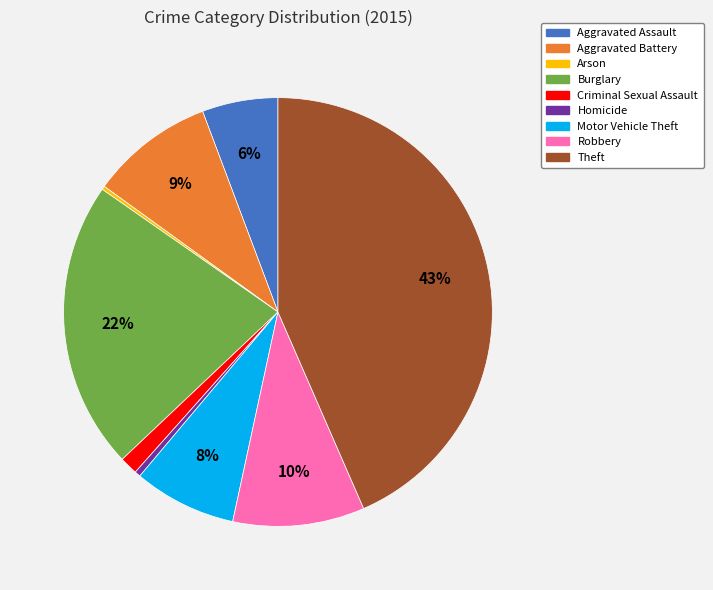

Do Burglary and Robbery together represent more than half of the pie?

No